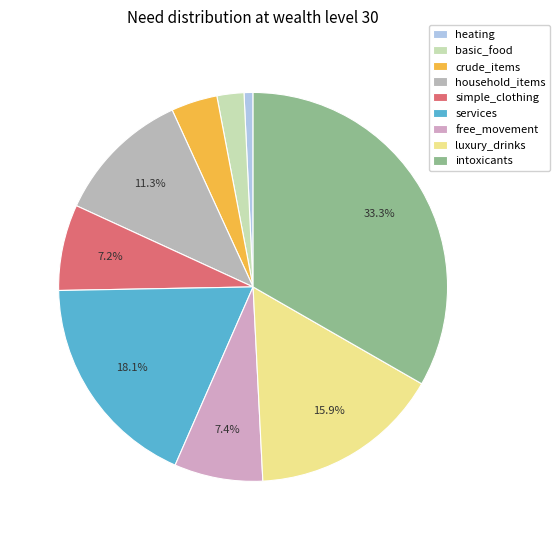

The simple_clothing slice represents 13% of the pie. True or false?

False